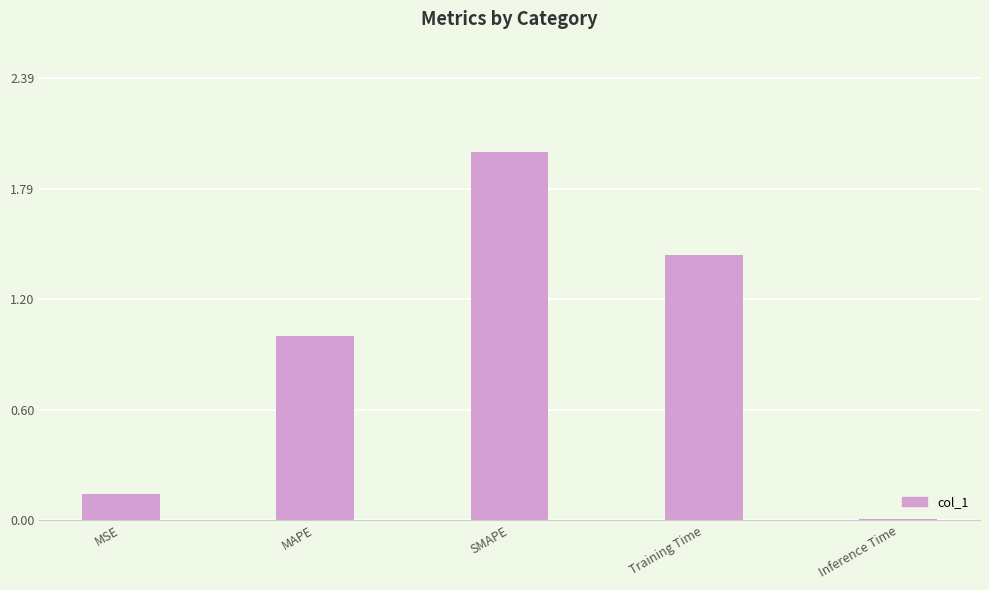

Rank the categories by value from lowest to highest.

Inference Time, MSE, MAPE, Training Time, SMAPE